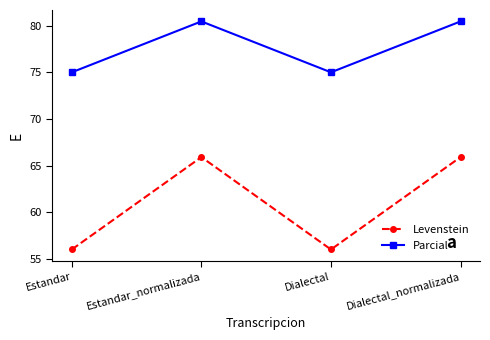

How many lines are shown in the chart?

2